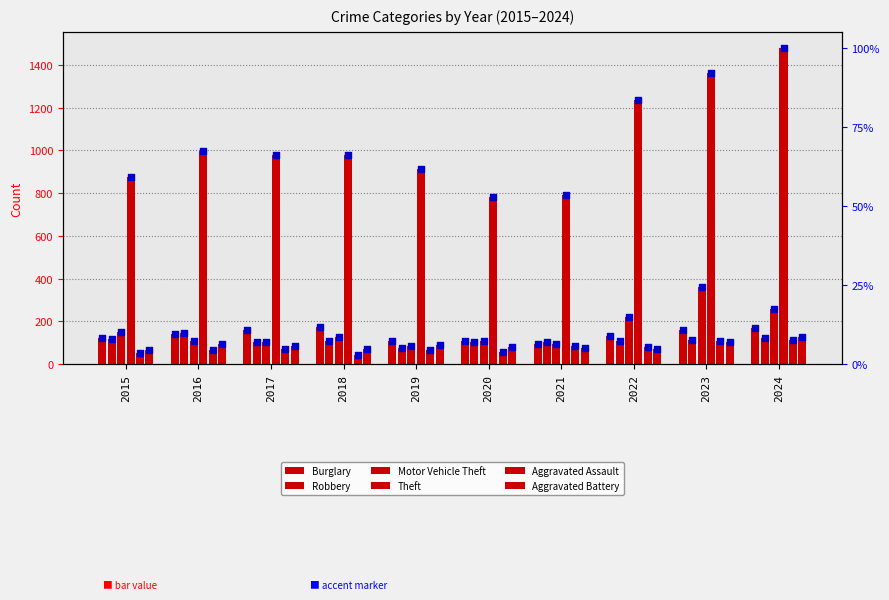

Which series contains the lowest Y value?

Aggravated Assault